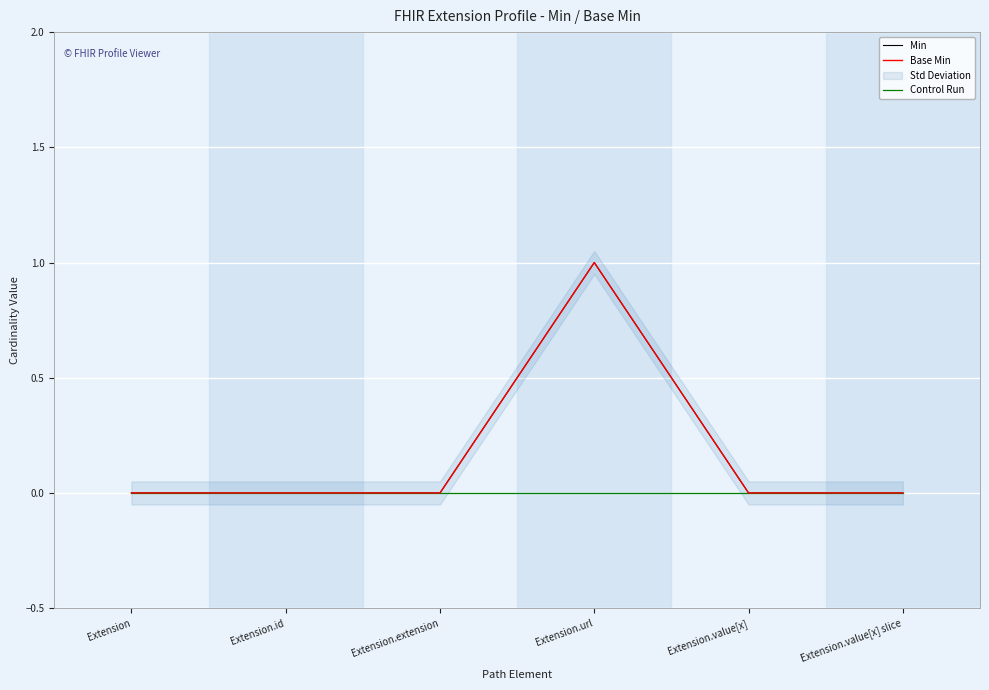

Reading right to left, what are all the values shown in this chart?

Min: Extension.value[x] slice=0	Extension.value[x]=0	Extension.url=1	Extension.extension=0	Extension.id=0	Extension=0
Base Min: Extension.value[x] slice=0	Extension.value[x]=0	Extension.url=1	Extension.extension=0	Extension.id=0	Extension=0
Control Run: Extension.value[x] slice=0	Extension.value[x]=0	Extension.url=0	Extension.extension=0	Extension.id=0	Extension=0